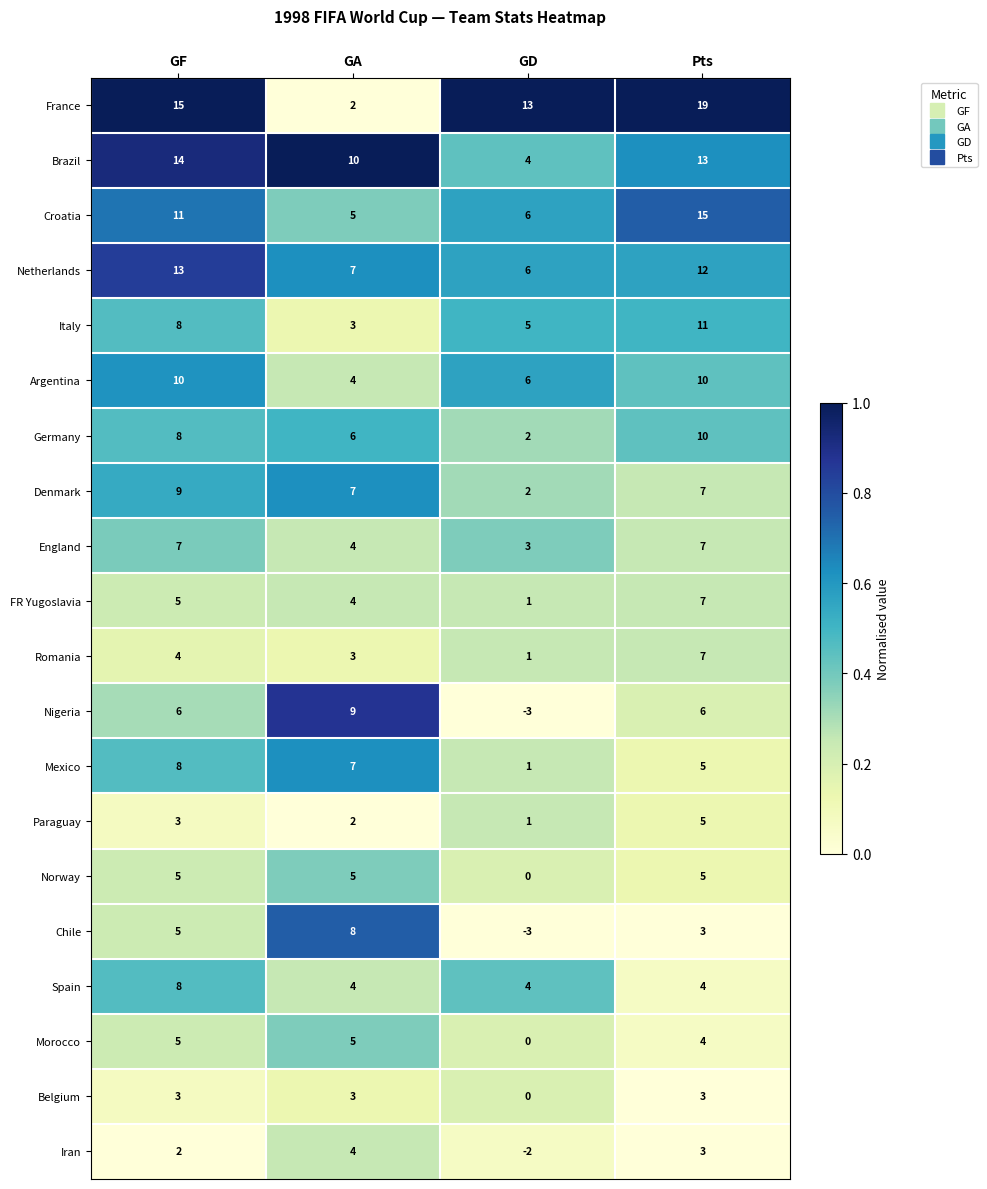

How many Nigeria values are between 6 and 9?

3